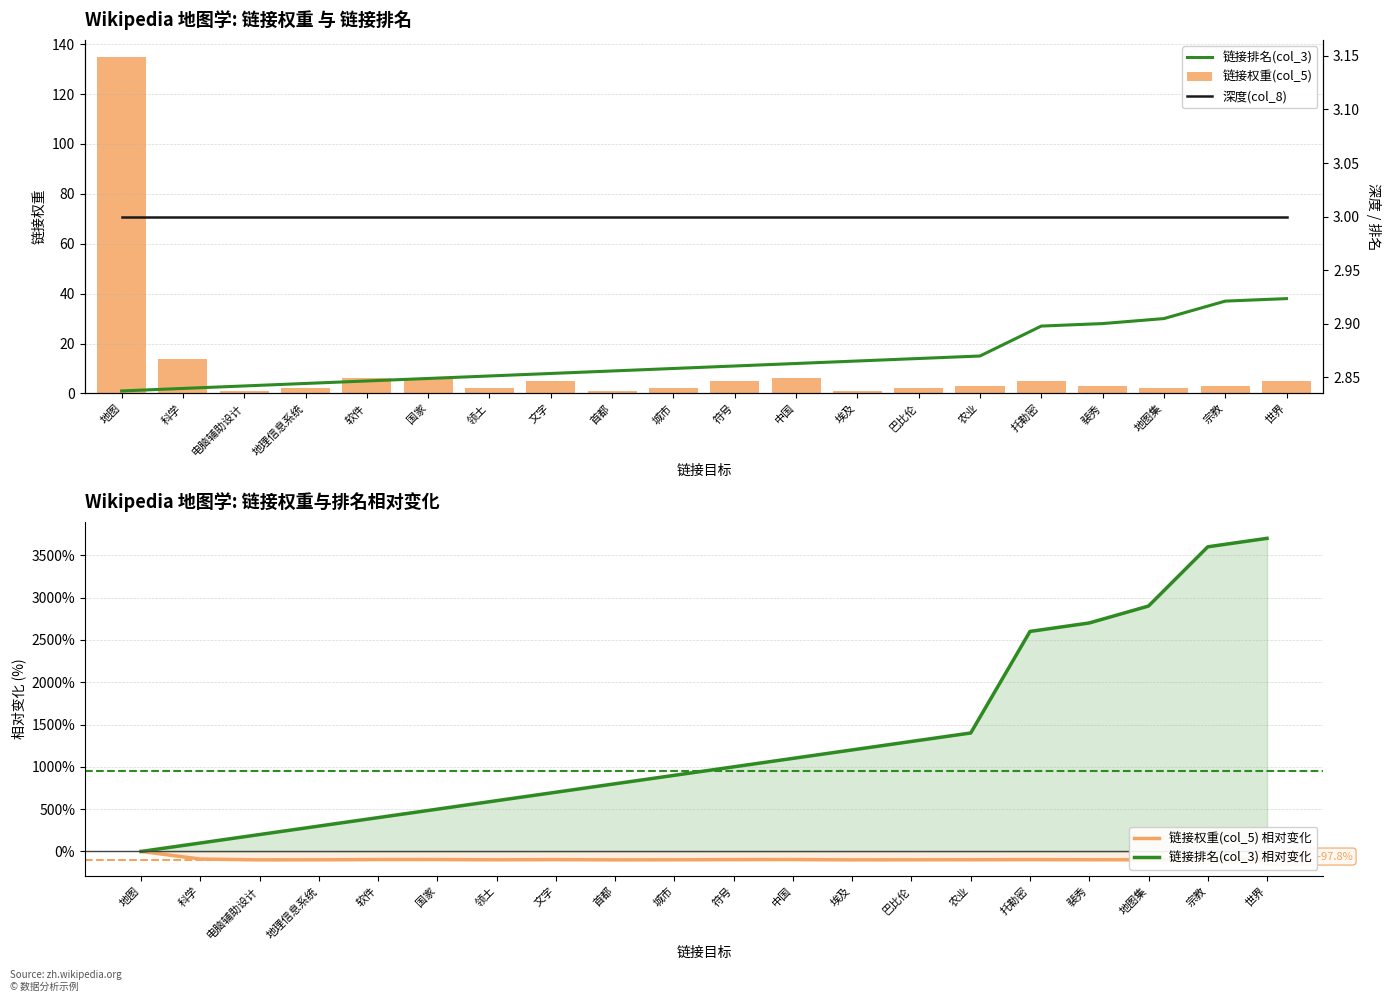

What is the maximum value for 链接排名(col_3)?

38.0